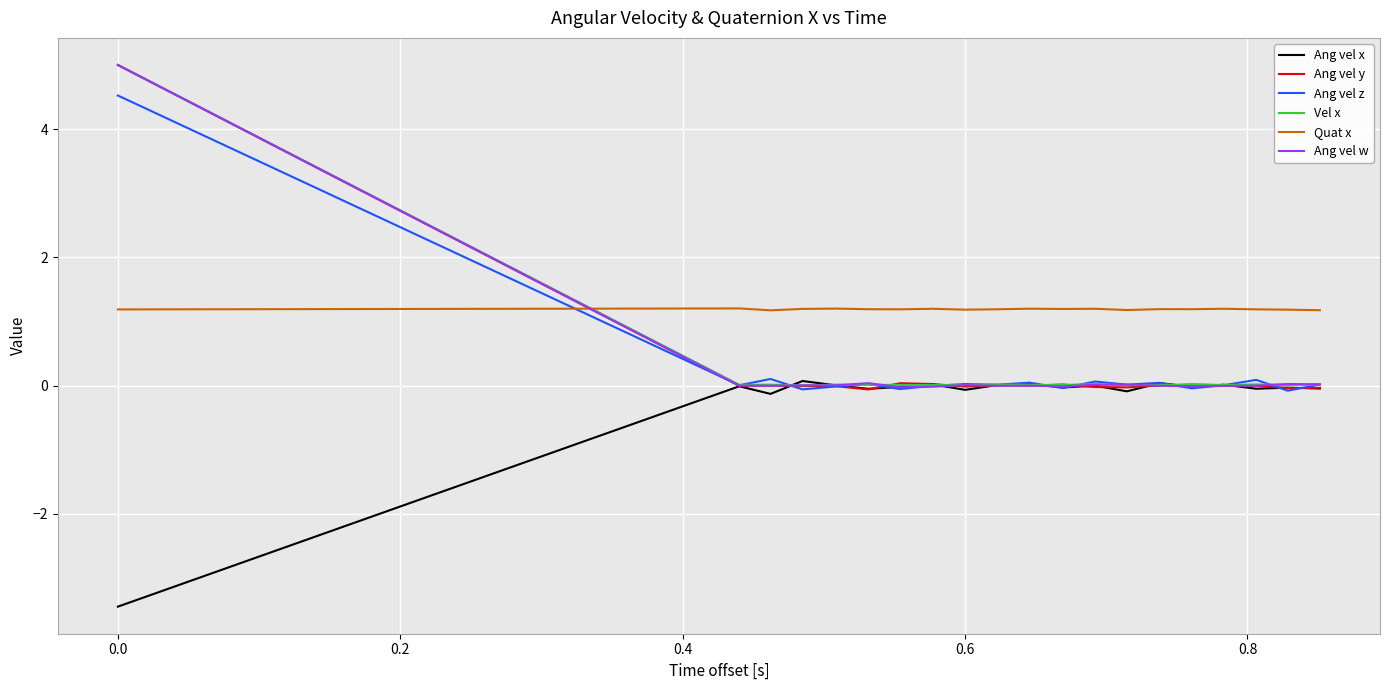

Which series has the largest total across all categories?

Quat x